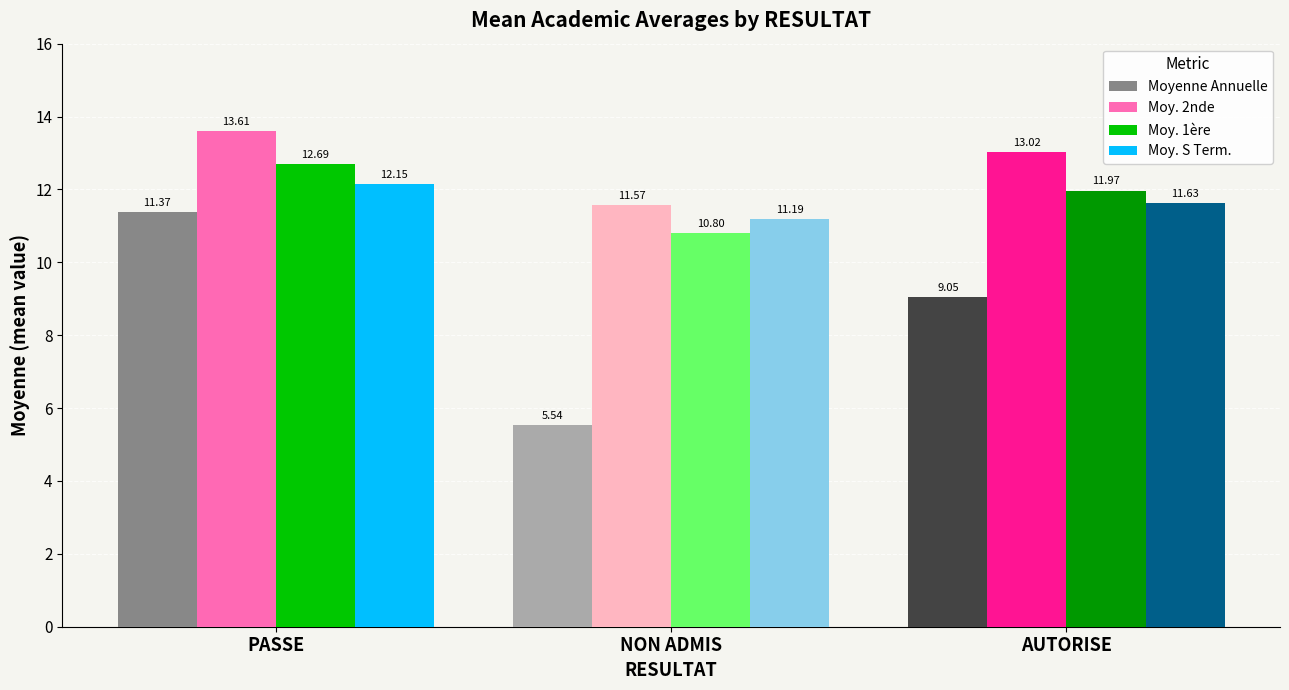

Count the Moy. S Term. values in the range 11 to 12.

2